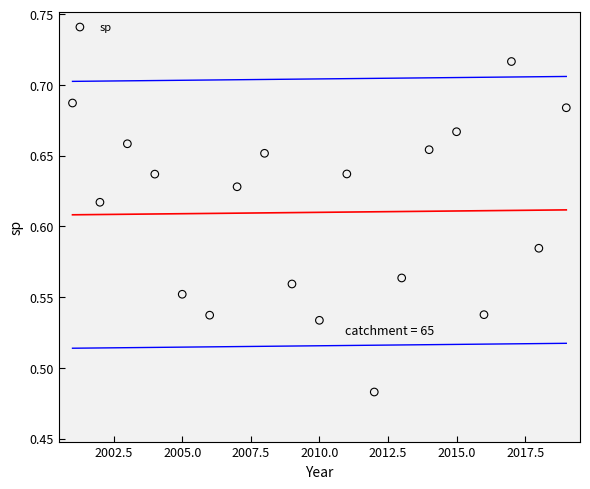

What is the range of X values (max minus min)?

18.0